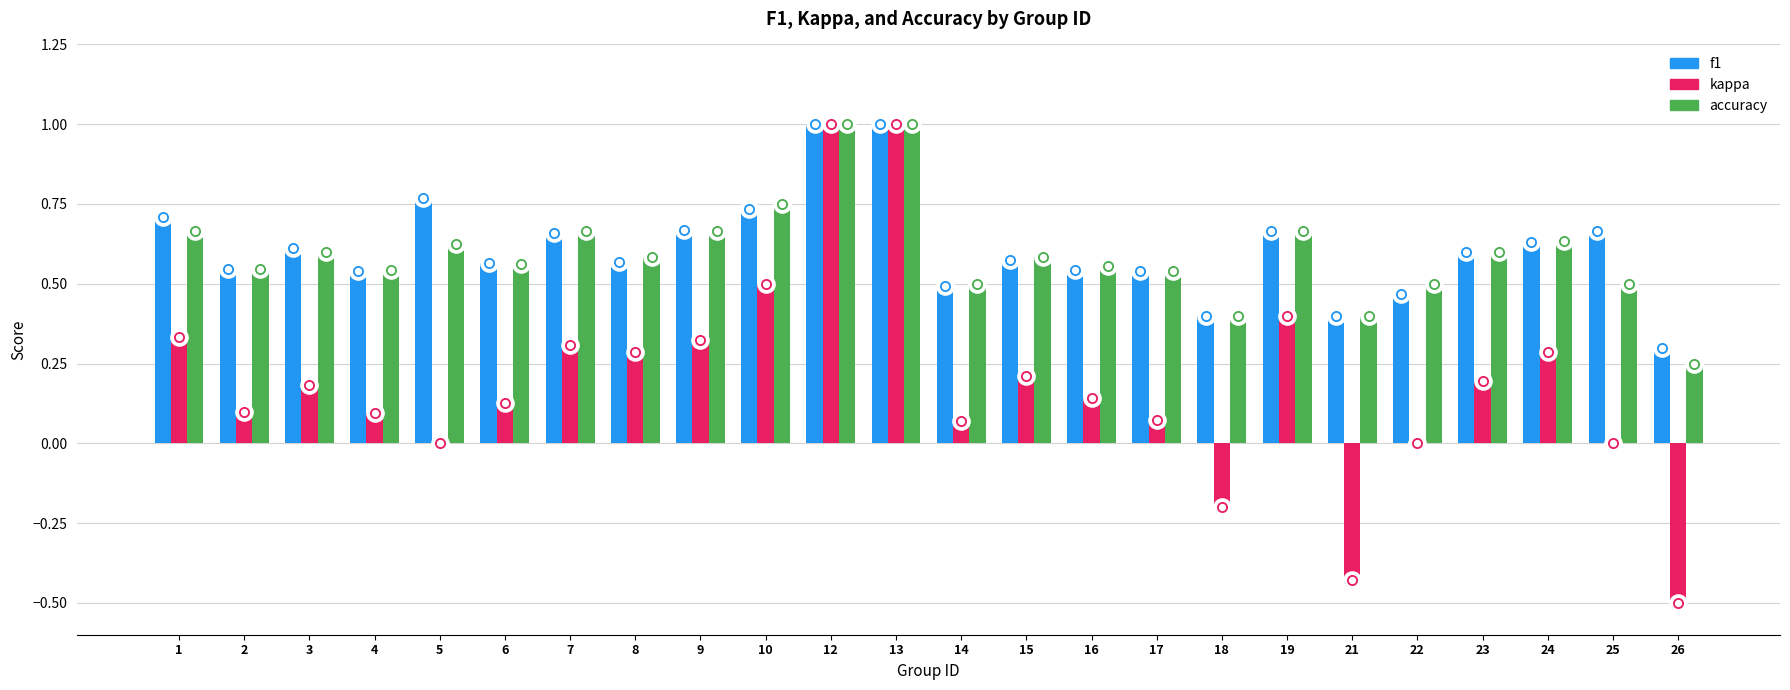

What are all the series names shown in the legend?

f1, kappa, accuracy